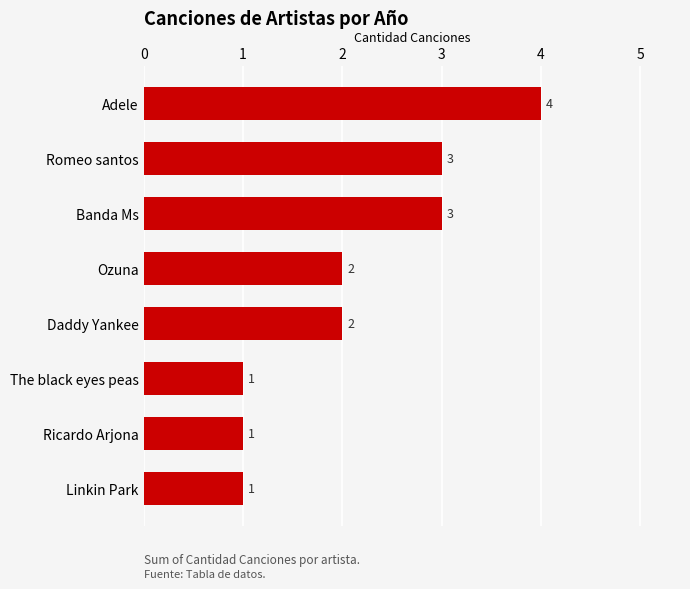

The chart shows a value of 3 at Daddy Yankee. True or false?

False